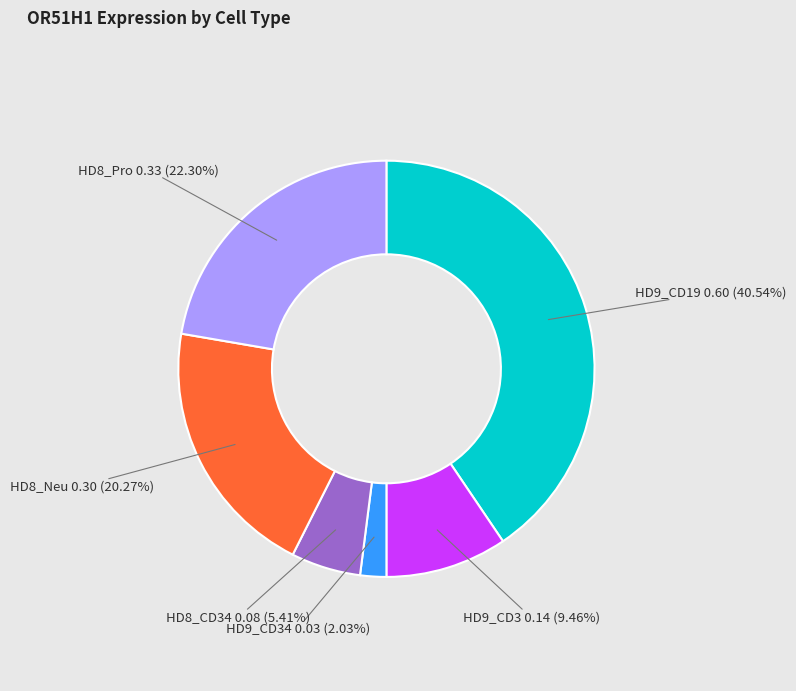

Does HD8_Pro represent more than half of the total?

No